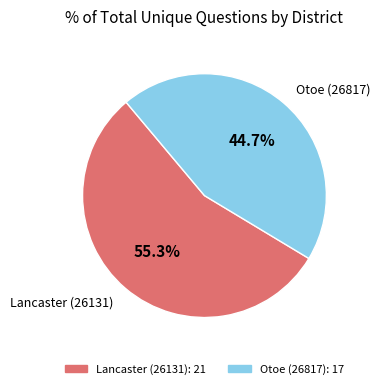

Is there any slice that represents more than half of the pie?

Yes